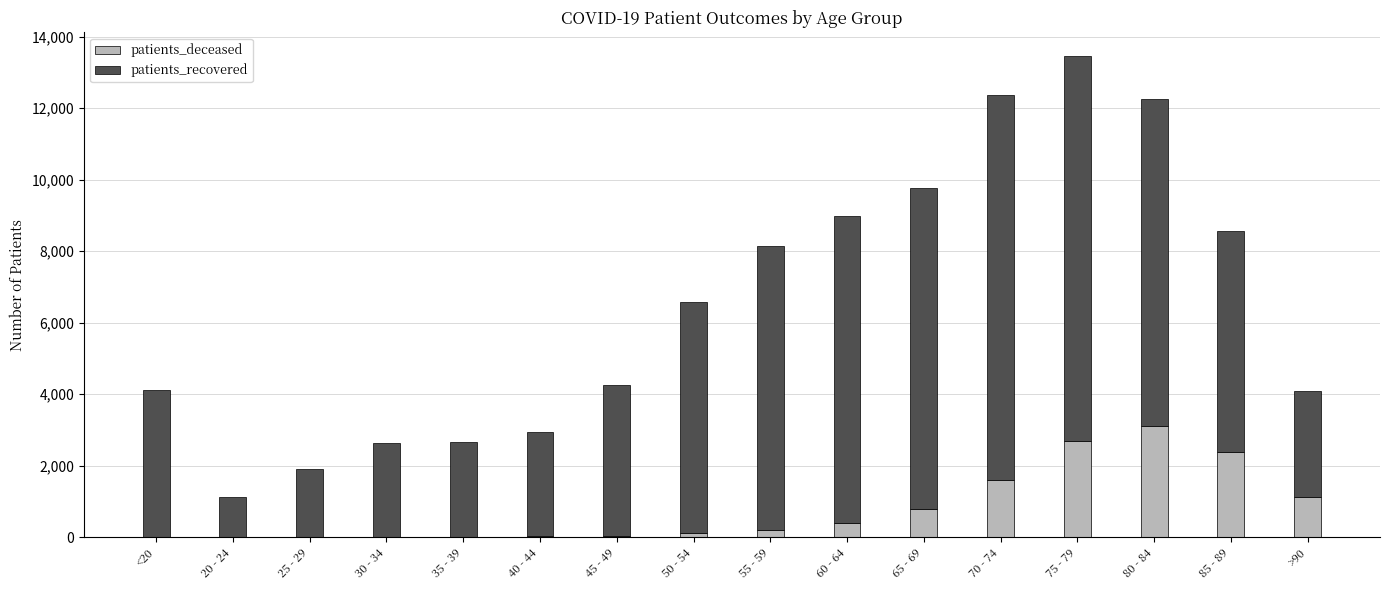

What is the highest value of the patients_deceased series?

3102